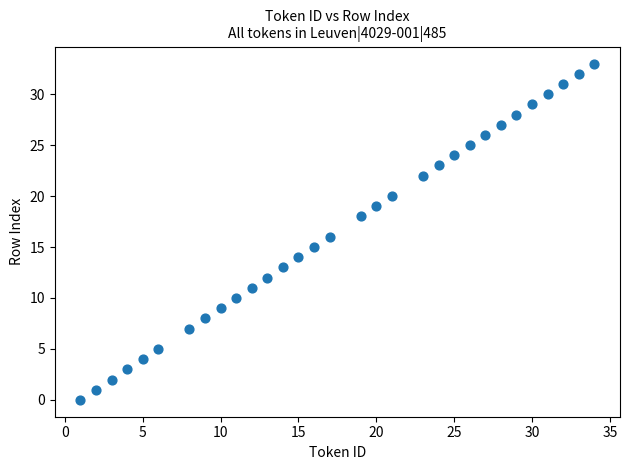

What is the range of Y values (max minus min)?

33